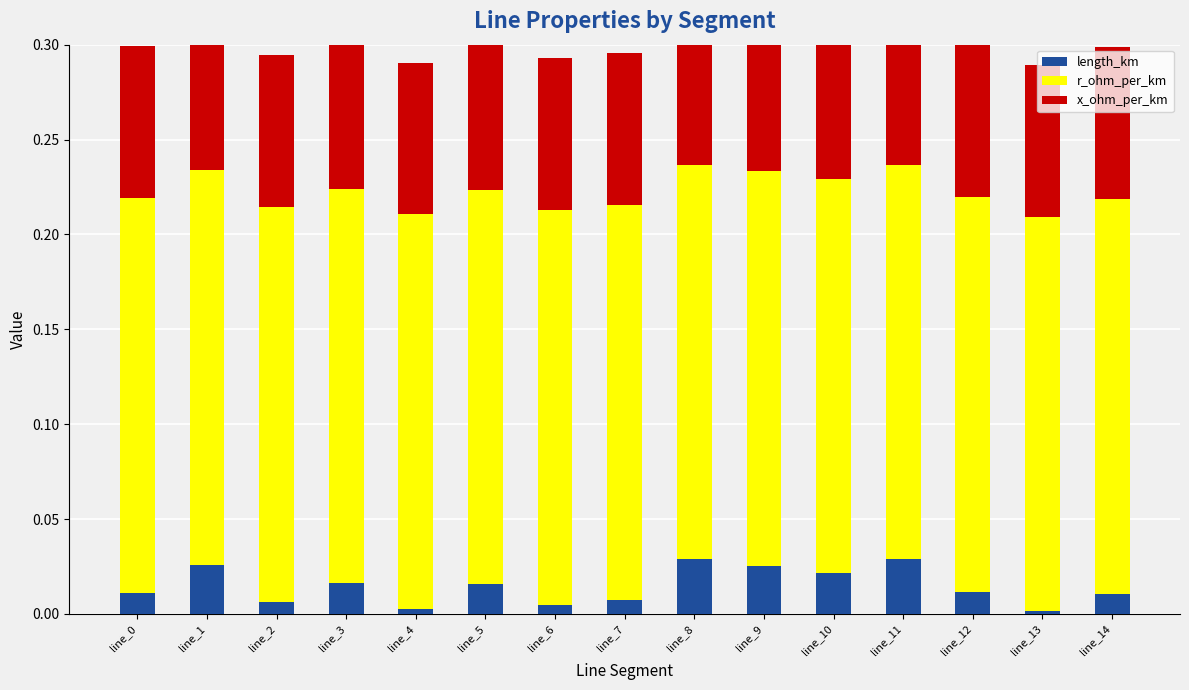

What is the value of the r_ohm_per_km bar at the 9th from the left?

0.2